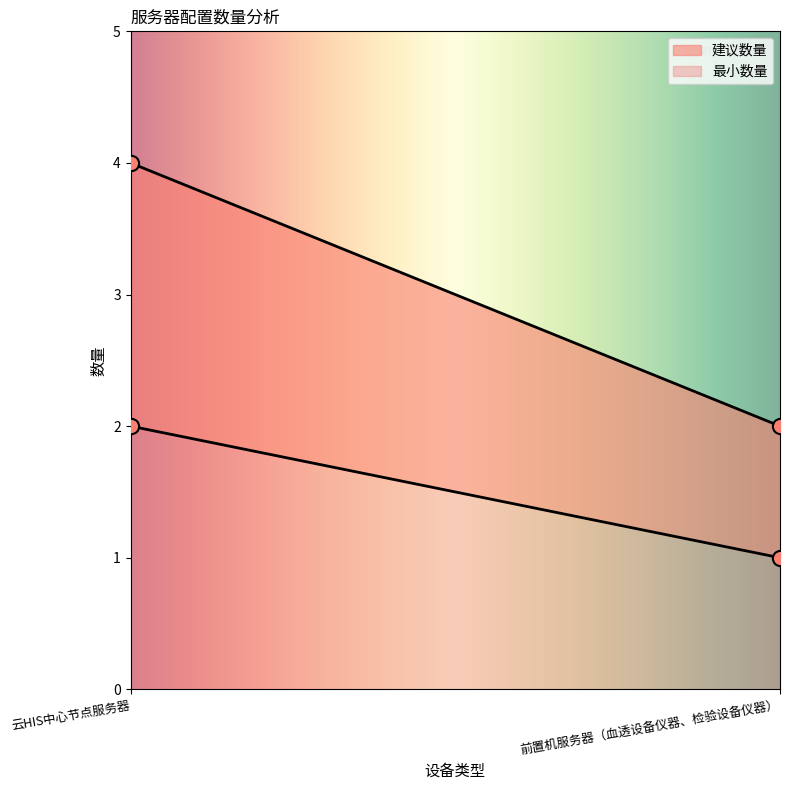

What is the ratio of the value at 前置机服务器（血透设备仪器、检验设备仪器） to the value at 云HIS中心节点服务器?

0.5